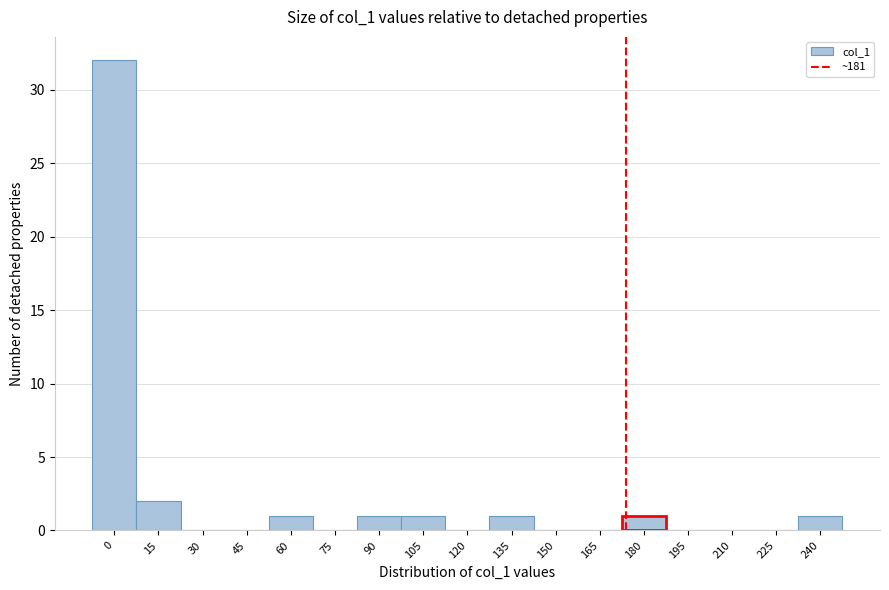

Reading left to right, what are all the values shown in this chart?

0=32	15=2	30=0	45=0	60=1	75=0	90=1	105=1	120=0	135=1	150=0	165=0	180=1	195=0	210=0	225=0	240=1